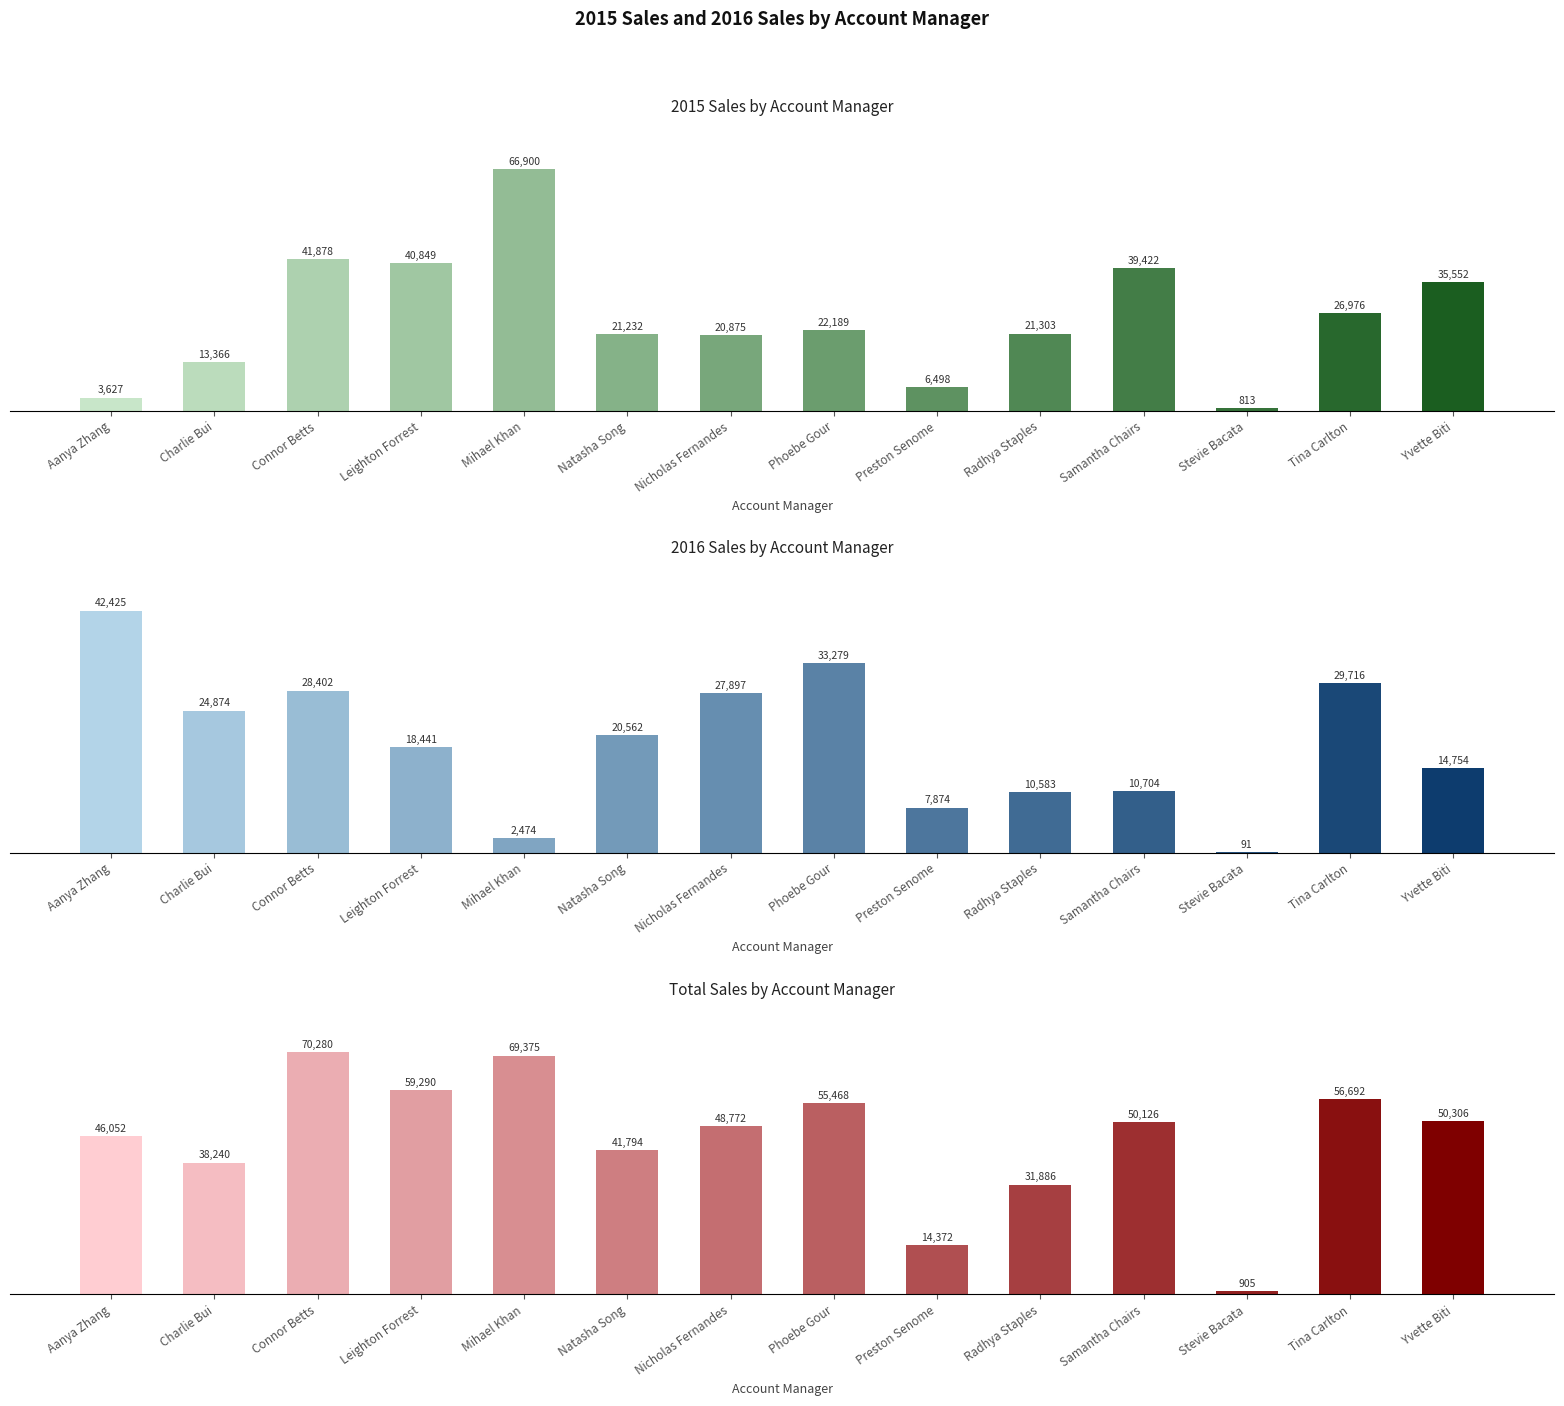

What is the sum of the values at Samantha Chairs and Mihael Khan?

119501.3